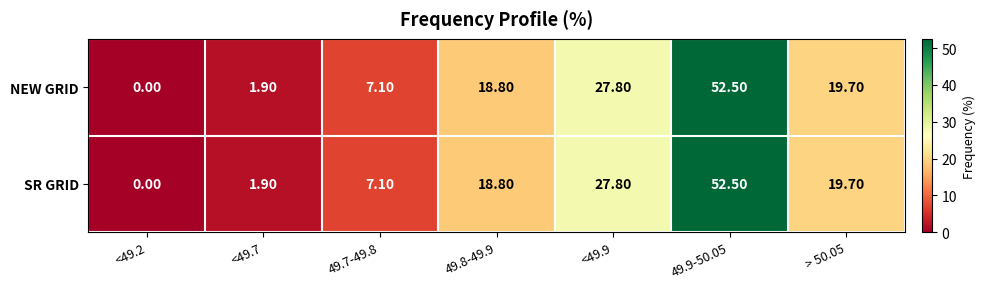

What is the sum of all NEW GRID values?

127.8